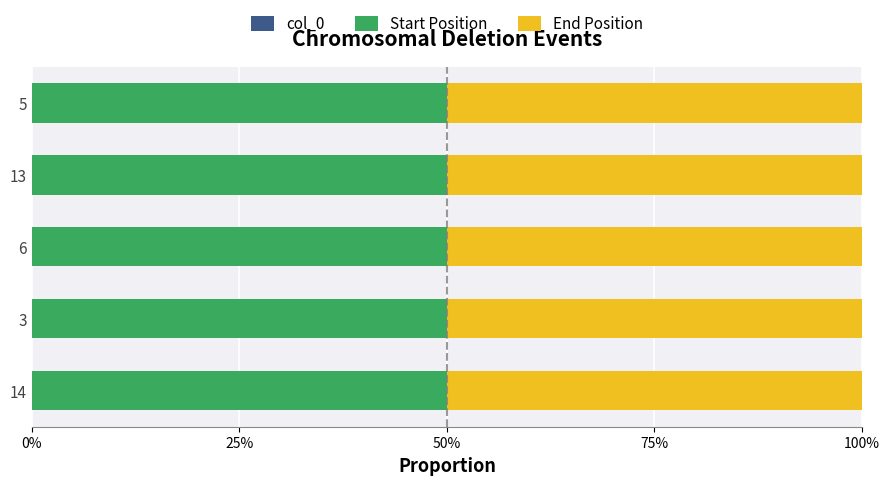

Which series has the largest range (max minus min)?

Start Position